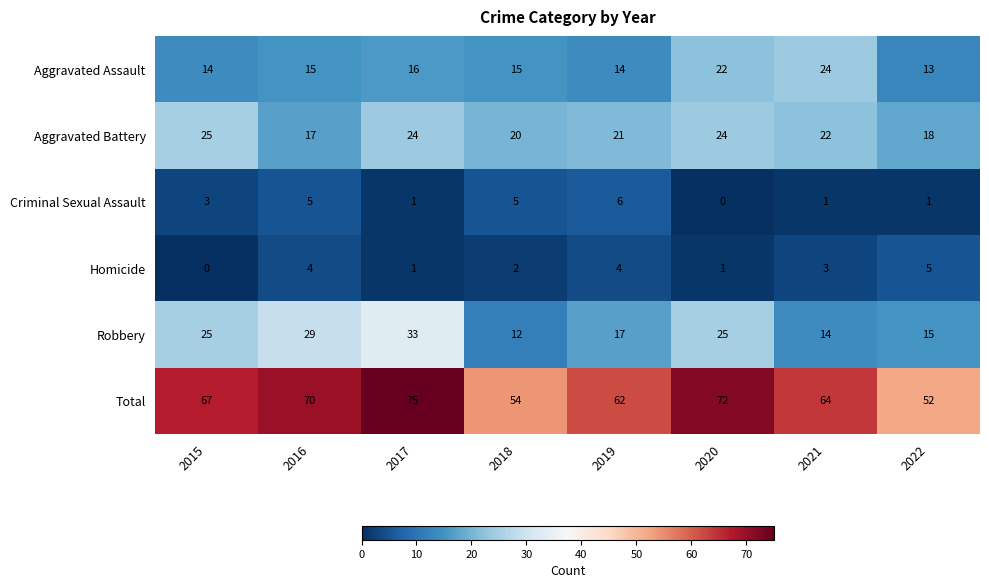

Which series has the largest total across all categories?

Total